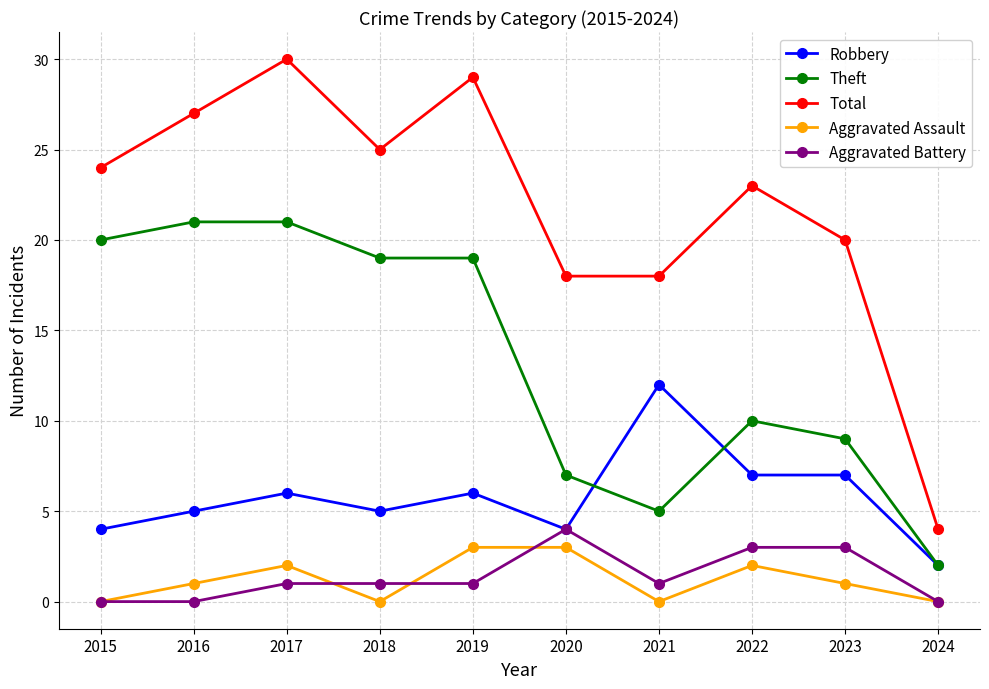

Count the Aggravated Assault values in the range 0 to 2.

8